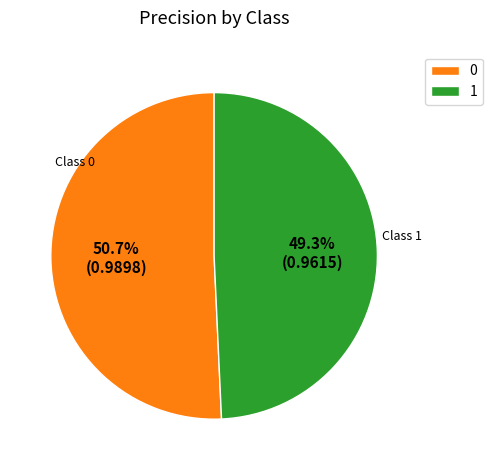

Rank the categories by value from highest to lowest.

0, 1